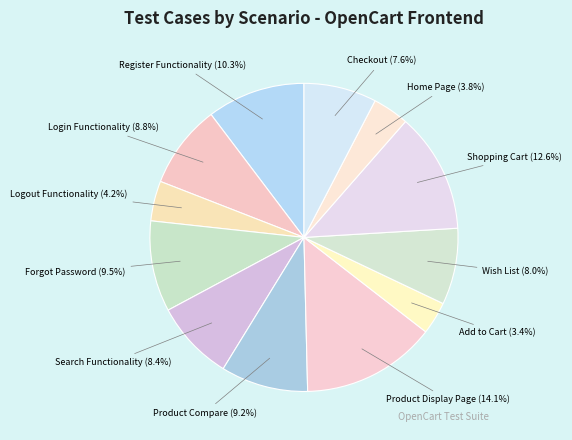

What is the ratio of the value at Product Compare to the value at Login Functionality?

1.0